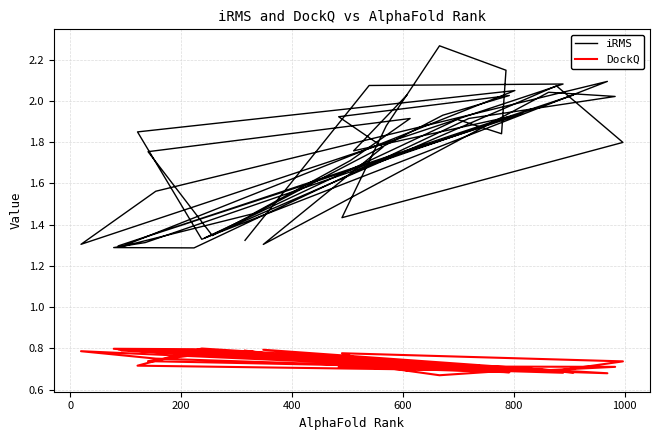

What are all the series names shown in the legend?

iRMS, DockQ